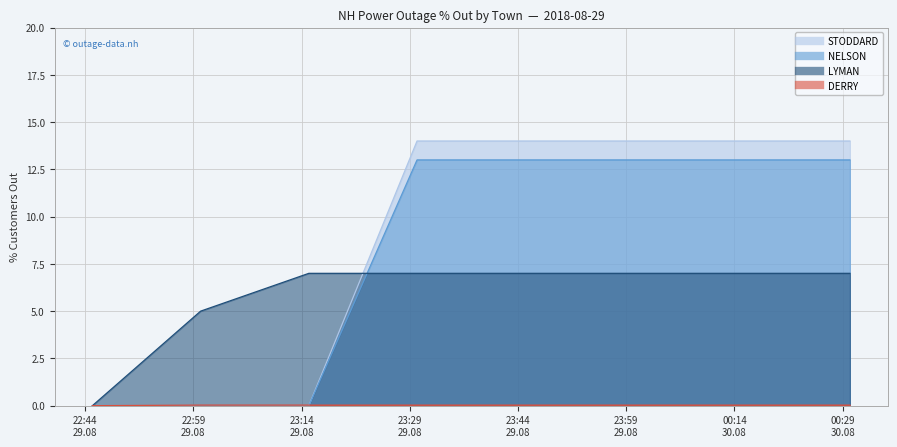

Is it true that LYMAN equals 3.5 at 23:59
29.08?

False